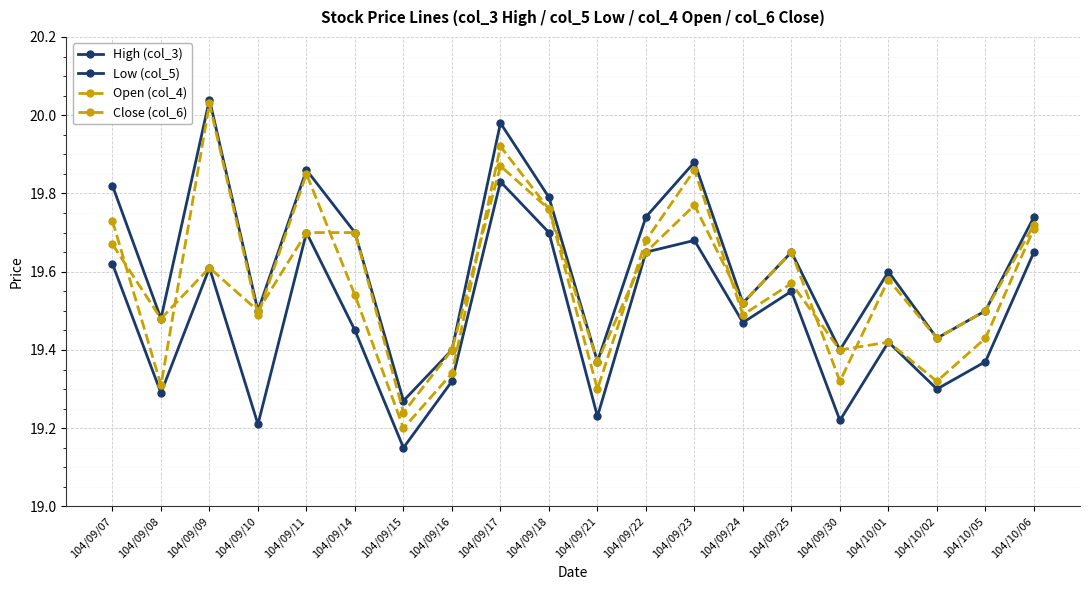

Is this an area chart (filled region under the line)?

No